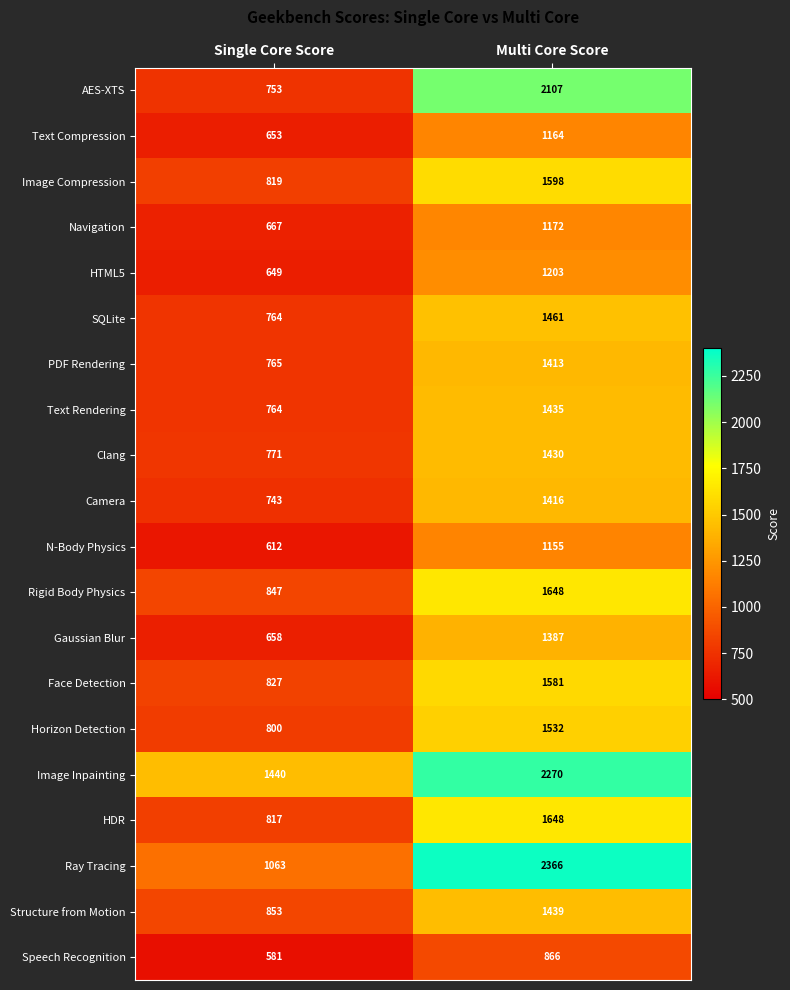

What is the total value across all series at Single Core Score?

15846